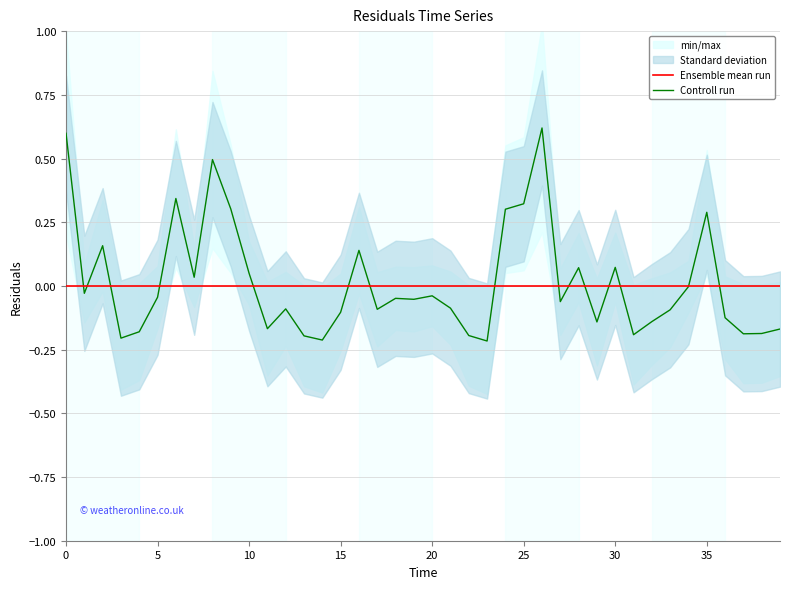

Reading right to left, list all the values displayed in this chart.

Ensemble mean run: 0.0	0.0	0.0	0.0	0.0	0.0	0.0	0.0	0.0	0.0	0.0	0.0	0.0	0.0	0.0	0.0	0.0	0.0	0.0	0.0	0.0	0.0	0.0	0.0	0.0	0.0	0.0	0.0	0.0	0.0	0.0	0.0	0.0	0.0	0.0	0.0	0.0	0.0	0.0	0.0
Controll run: -0.2	-0.2	-0.2	-0.1	0.3	-0.0	-0.1	-0.1	-0.2	0.1	-0.1	0.1	-0.1	0.6	0.3	0.3	-0.2	-0.2	-0.1	-0.0	-0.1	-0.0	-0.1	0.1	-0.1	-0.2	-0.2	-0.1	-0.2	0.0	0.3	0.5	0.0	0.3	-0.0	-0.2	-0.2	0.2	-0.0	0.6